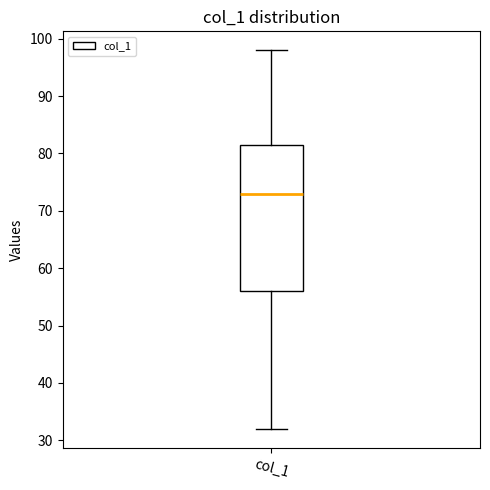

Where is the upper edge of the box for col_1 on the y-axis? The values are not printed on the chart, so give them approximately, as read against the axis.

82